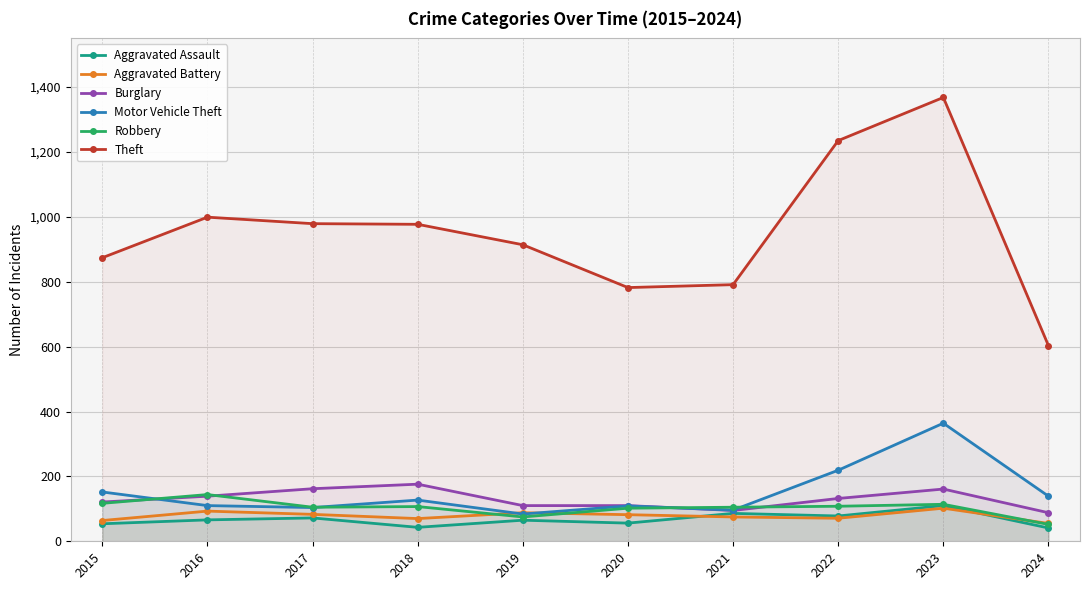

Is it true that Aggravated Assault equals 79 at 2020?

False